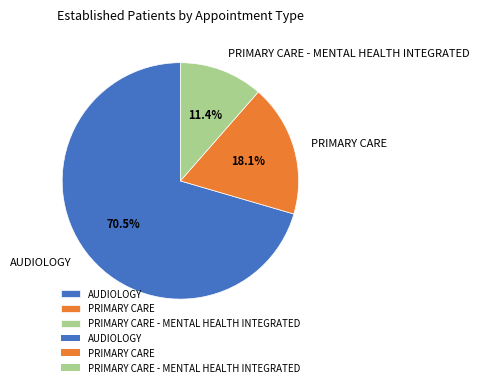

Is there a majority slice in this chart?

Yes